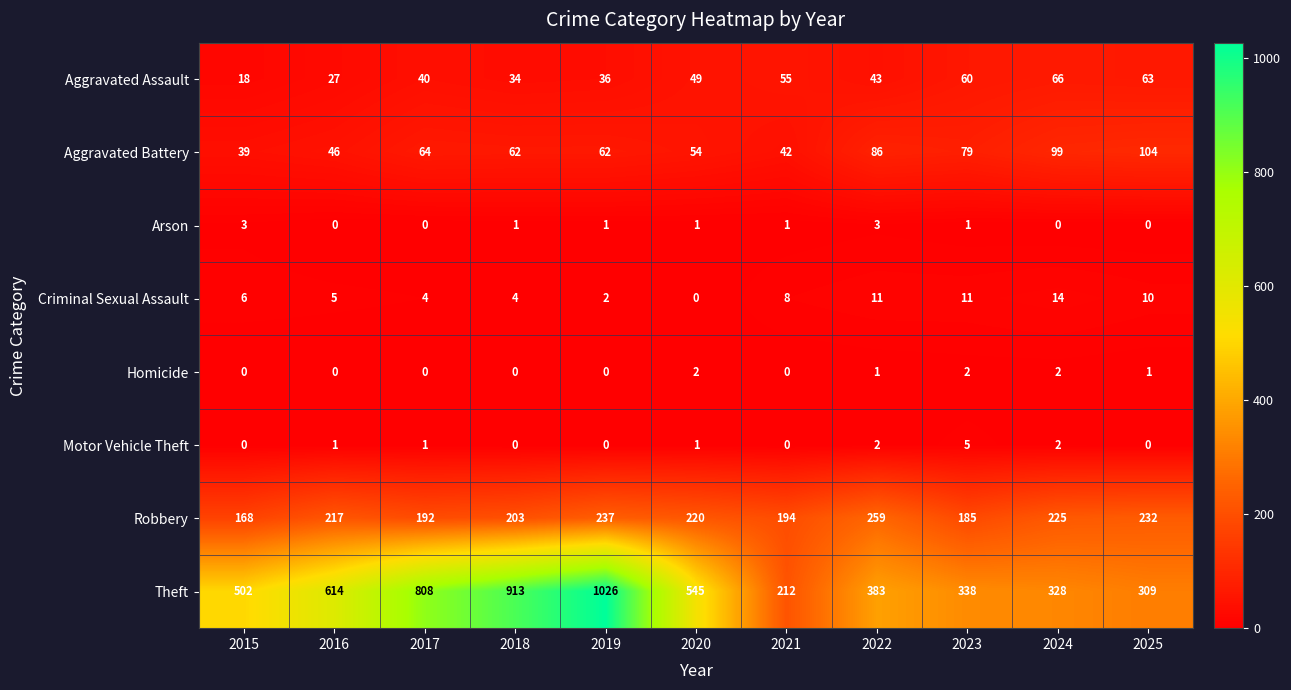

How many data points in Criminal Sexual Assault are less than 6?

5